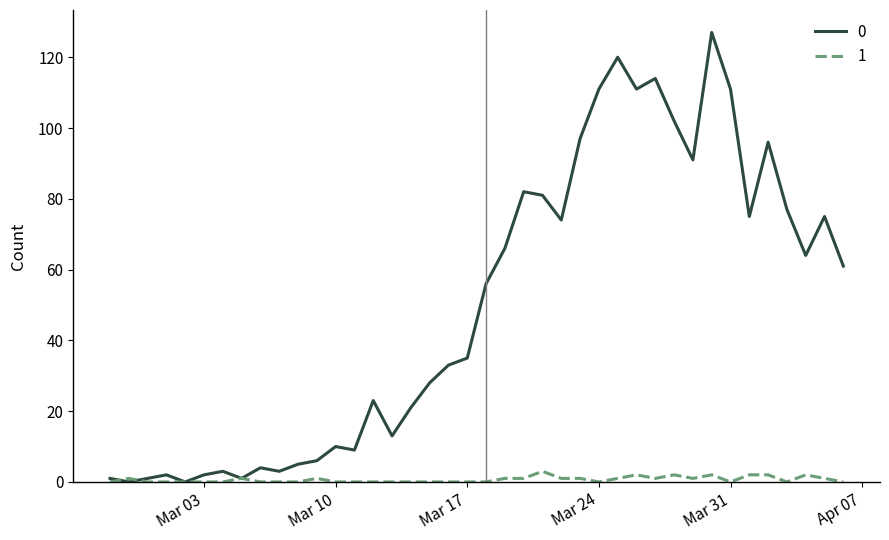

What is the greatest value displayed?

127